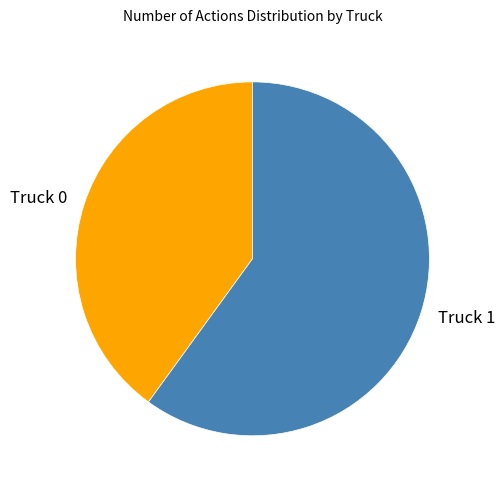

Rank the categories by value from highest to lowest.

Truck 1, Truck 0